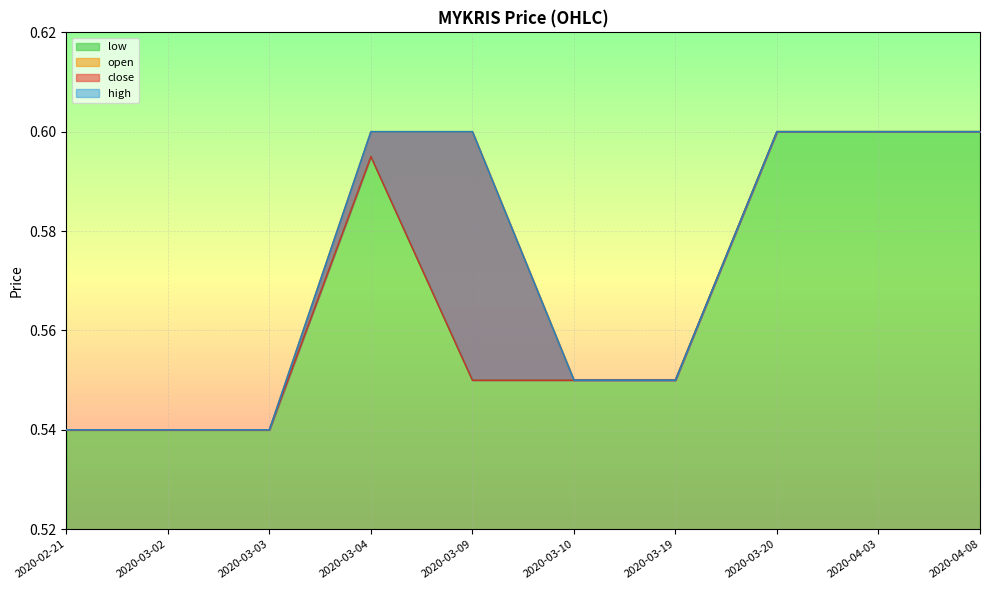

True or false: low has a value of 0.6 at 2020-04-08.

True